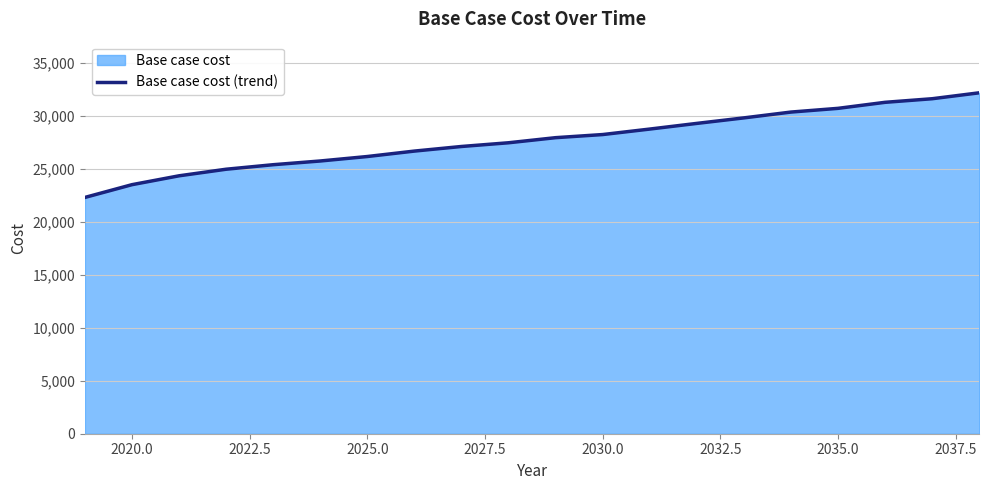

What is the difference between the maximum and minimum values?

9876.5